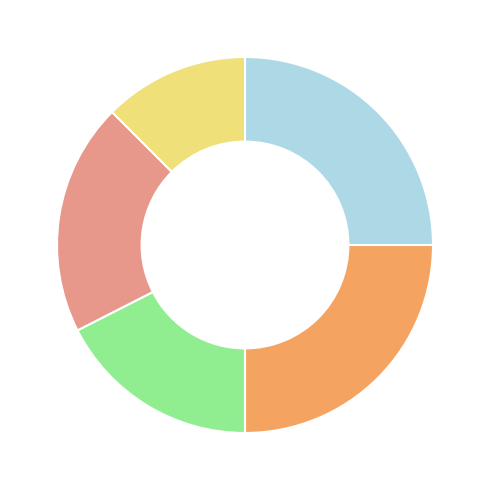

Is there any slice that represents more than half of the pie?

No